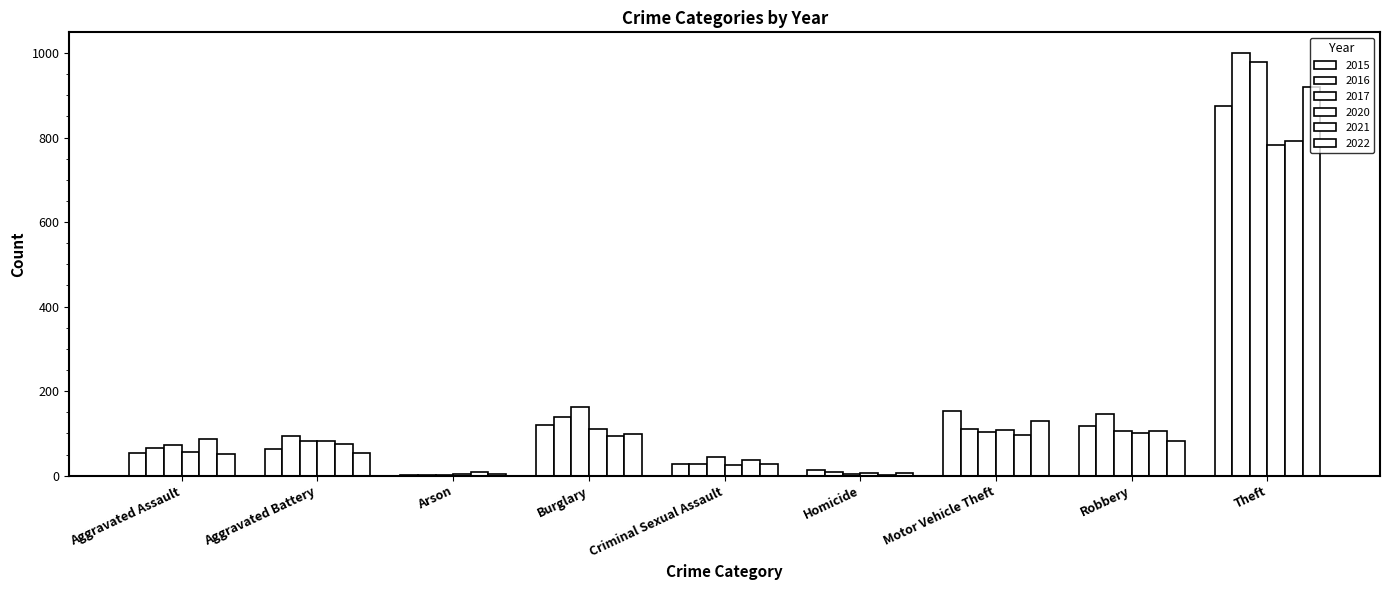

How many data points does each series have?

9